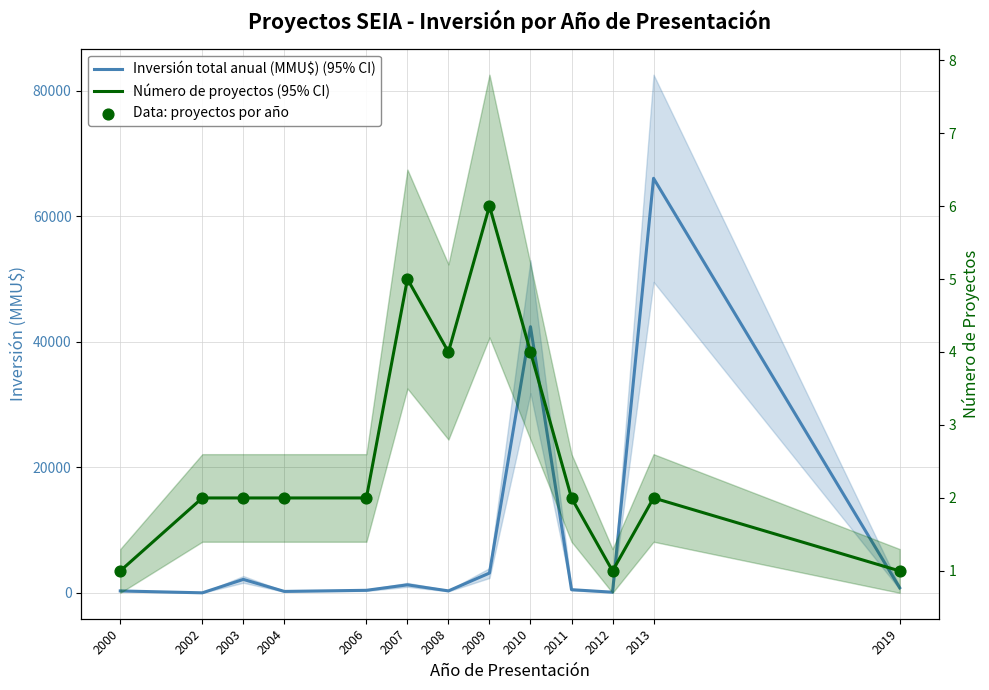

At which category is the sum across all series the highest?

2013